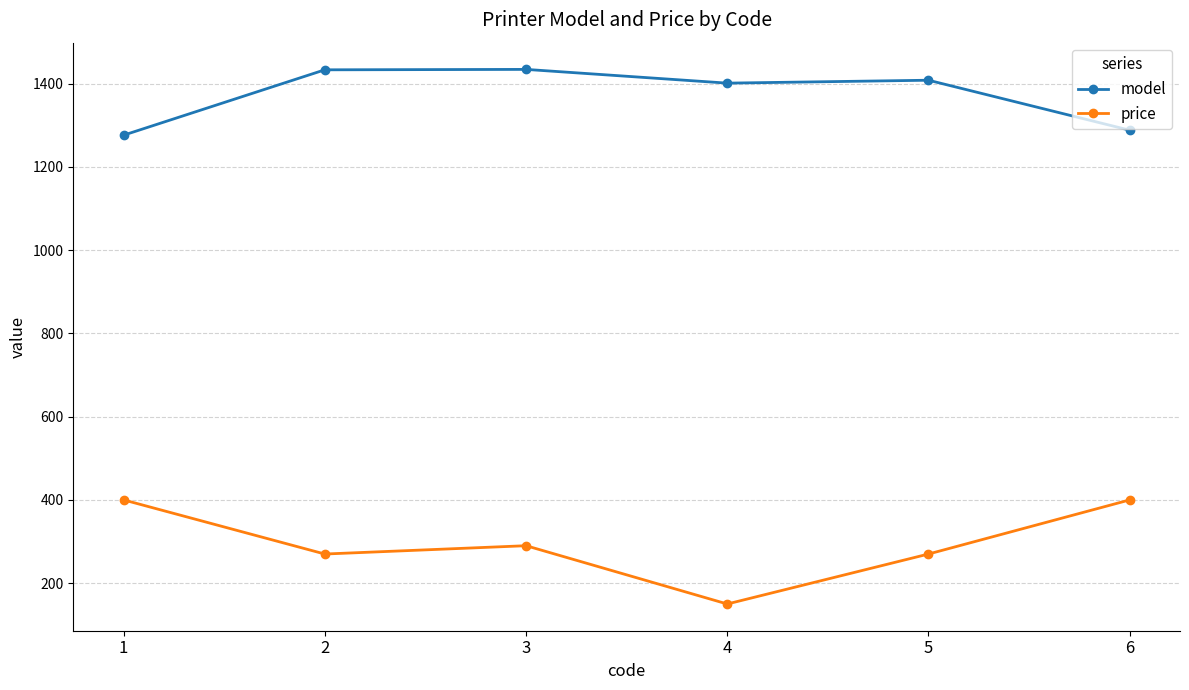

What is the value of the model point at the 2nd from the left?

1433